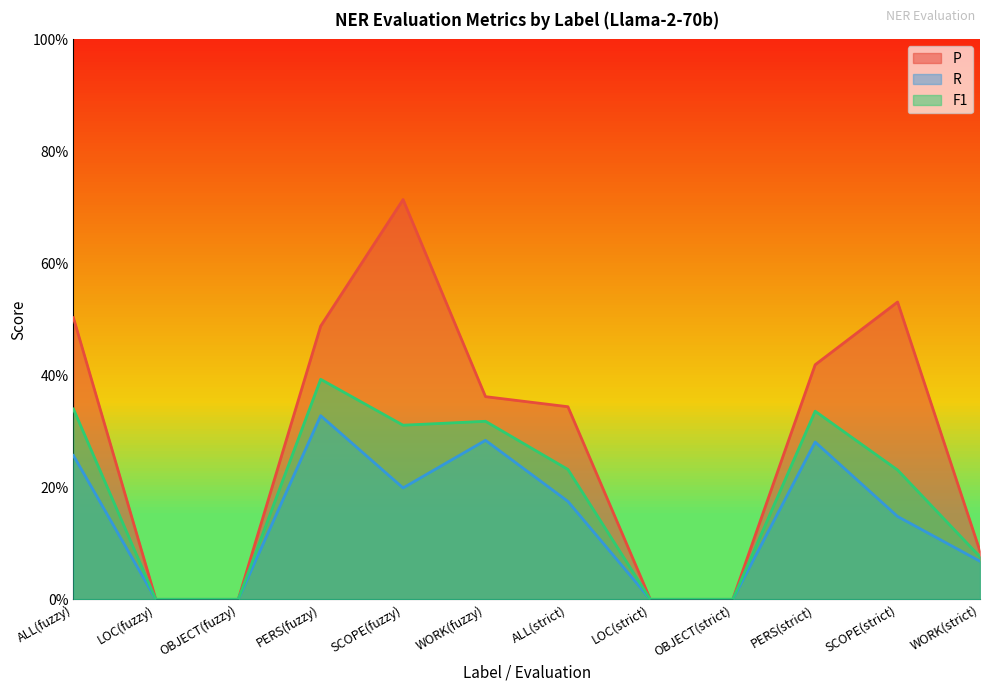

What is the approximate value of F1 at WORK(fuzzy)?

0.3